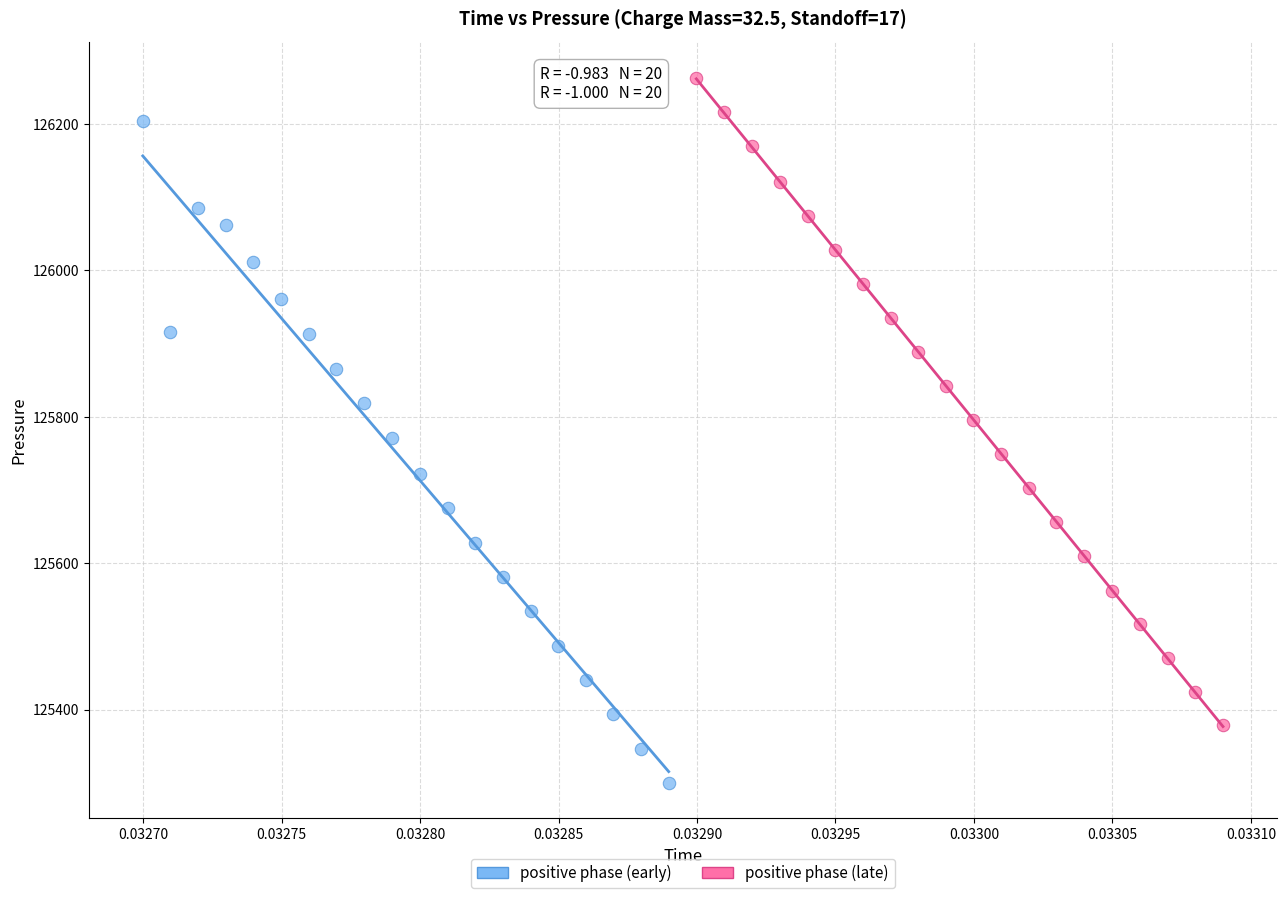

Which series contains the lowest Y value?

positive phase (early)